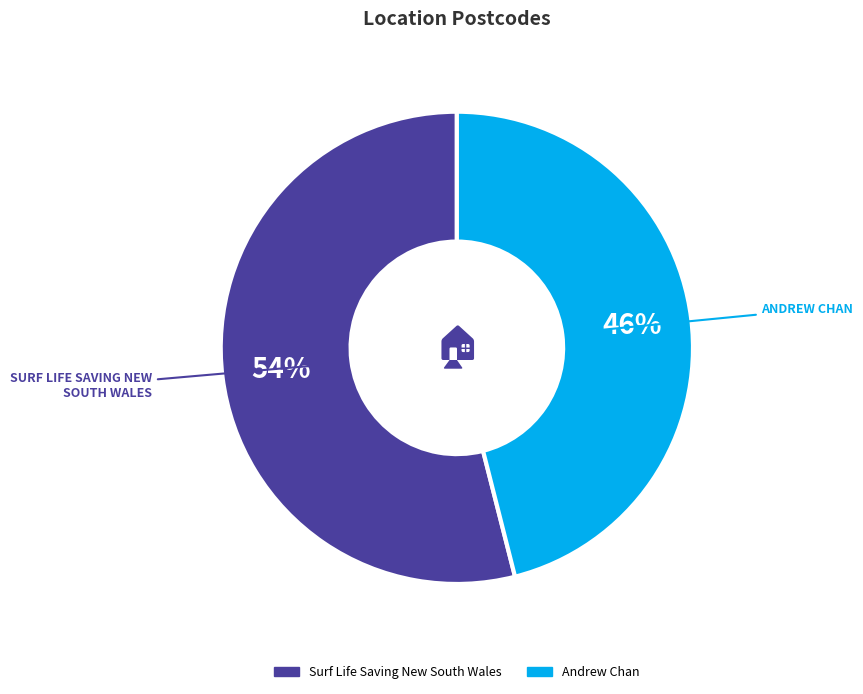

How many segments does this pie chart have?

2